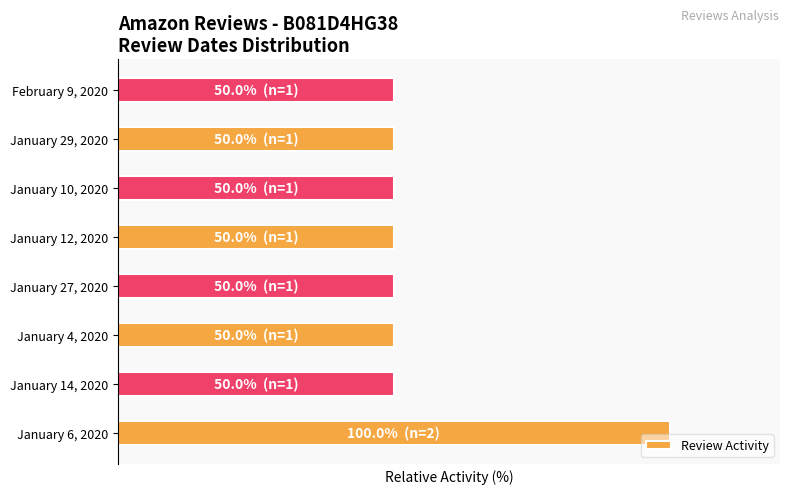

Are the bars horizontal?

Yes